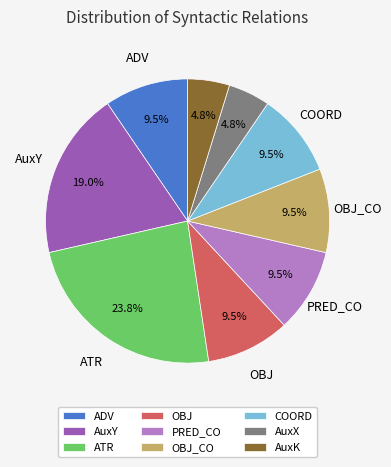

True or false: AuxY accounts for 30% of the total.

False